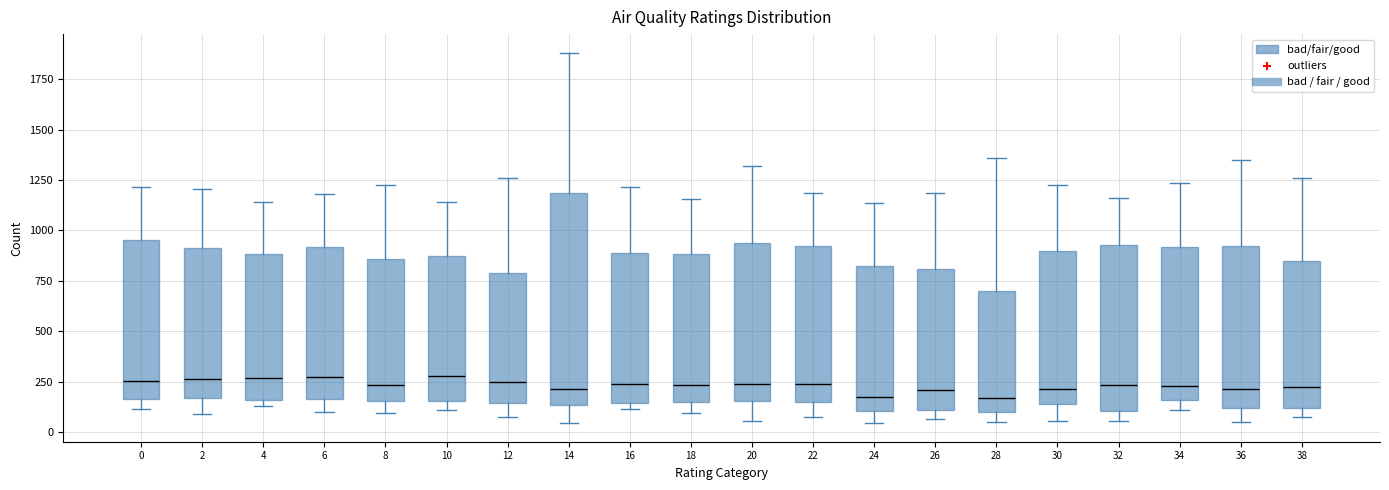

Reading left to right, read every box against the y-axis: the position of its median line, the range the box covers, and the ends of its whiskers. The values are not printed on the chart, so give them approximately, as read against the axis.

0: median 250, box 150 to 950, whiskers 100 to 1200
2: median 250, box 150 to 900, whiskers 100 to 1200
4: median 250, box 150 to 900, whiskers 150 (just below the box's lower edge) to 1150
6: median 250, box 150 to 900, whiskers 100 to 1200
8: median 250, box 150 to 850, whiskers 100 to 1200
10: median 300, box 150 to 900, whiskers 100 to 1150
12: median 250, box 150 to 800, whiskers 100 to 1250
14: median 200, box 150 to 1200, whiskers 50 to 1900
16: median 250, box 150 to 900, whiskers 100 to 1200
18: median 250, box 150 to 900, whiskers 100 to 1150
20: median 250, box 150 to 950, whiskers 50 to 1300
22: median 250, box 150 to 900, whiskers 50 to 1200
24: median 150, box 100 to 850, whiskers 50 to 1150
26: median 200, box 100 to 800, whiskers 50 to 1200
28: median 150, box 100 to 700, whiskers 50 to 1350
30: median 200, box 150 to 900, whiskers 50 to 1200
32: median 250, box 100 to 950, whiskers 50 to 1150
34: median 250, box 150 to 900, whiskers 100 to 1250
36: median 200, box 100 to 900, whiskers 50 to 1350
38: median 200, box 100 to 850, whiskers 50 to 1250